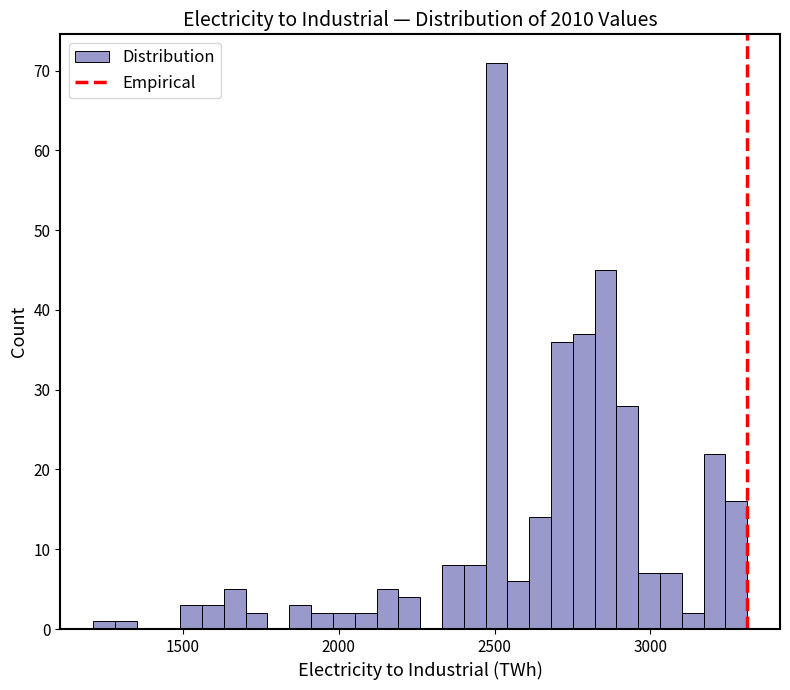

Around what value on the x-axis is the tallest bar? Give the approximate position of its centre, as read against the axis.

2500